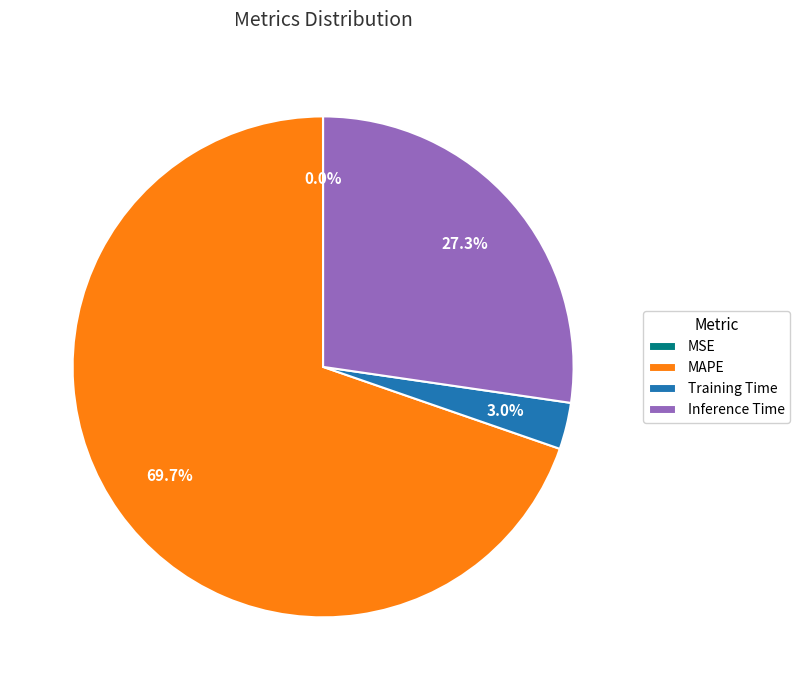

To the nearest percent, what percentage of the pie is Training Time?

3%